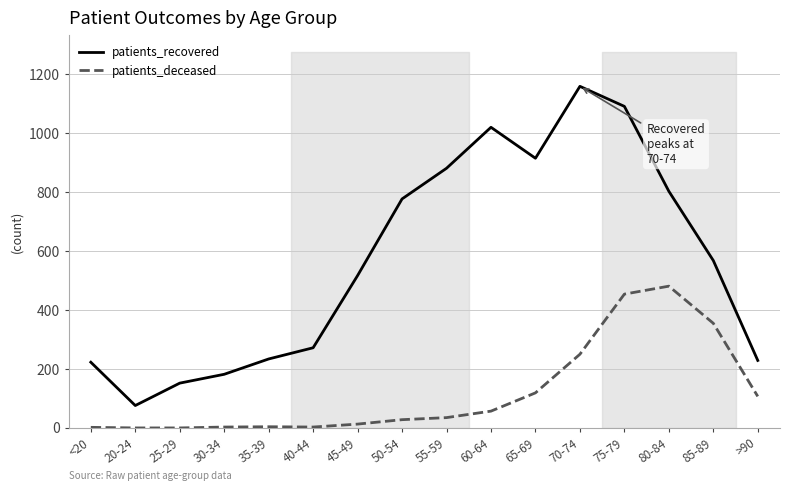

Reading left to right, transcribe all the data shown in this chart.

patients_recovered: 223	76	152	182	234	272	517	777	881	1020	915	1159	1091	803	568	229
patients_deceased: 2	0	0	3	4	3	13	28	35	57	119	250	454	481	355	107